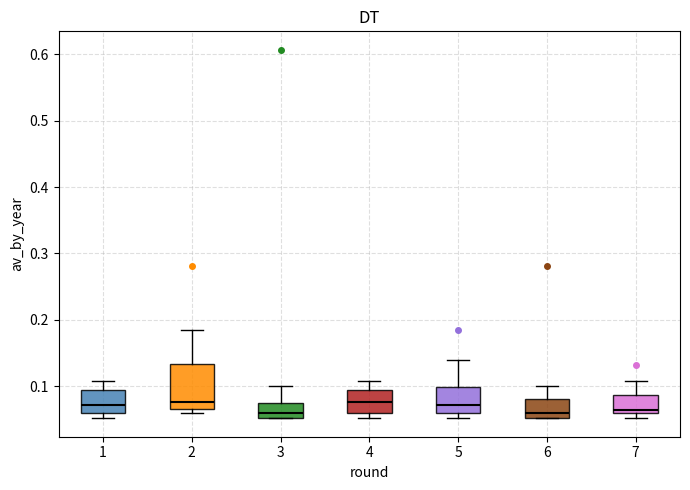

Reading left to right, read every box against the y-axis: the position of its median line, the range the box covers, and the ends of its whiskers. The values are not printed on the chart, so give them approximately, as read against the axis.

1: median 0.07, box 0.06 to 0.09, whiskers 0.05 to 0.11
2: median 0.08, box 0.07 to 0.13, whiskers 0.06 to 0.18
3: median 0.06, box 0.05 to 0.07, whiskers 0.05 to 0.10
4: median 0.08, box 0.06 to 0.09, whiskers 0.05 to 0.11
5: median 0.07, box 0.06 to 0.10, whiskers 0.05 to 0.14
6: median 0.06, box 0.05 to 0.08, whiskers 0.05 to 0.10
7: median 0.06 (just above the box's lower edge), box 0.06 to 0.09, whiskers 0.05 to 0.11